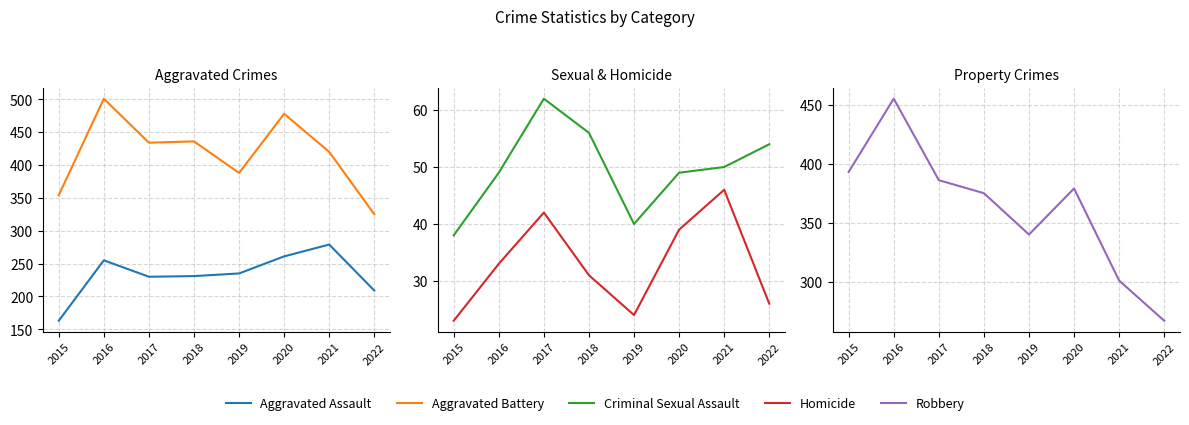

What are all the series names shown in the legend?

Aggravated Assault, Aggravated Battery, Criminal Sexual Assault, Homicide, Robbery